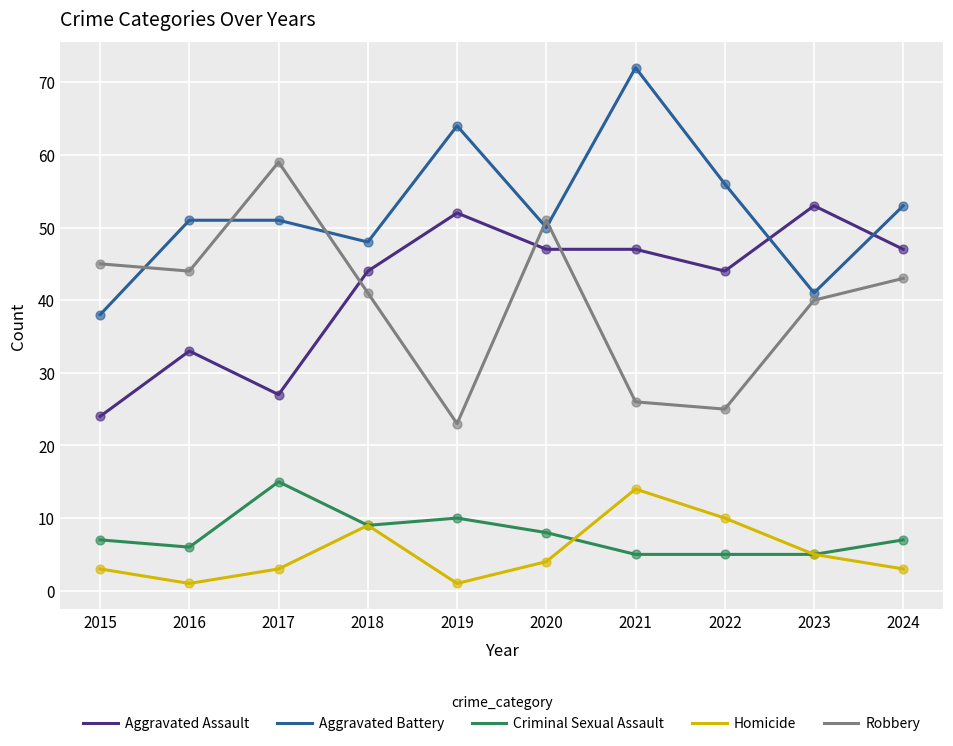

What is the spread (max minus min) of values at 2018?

39